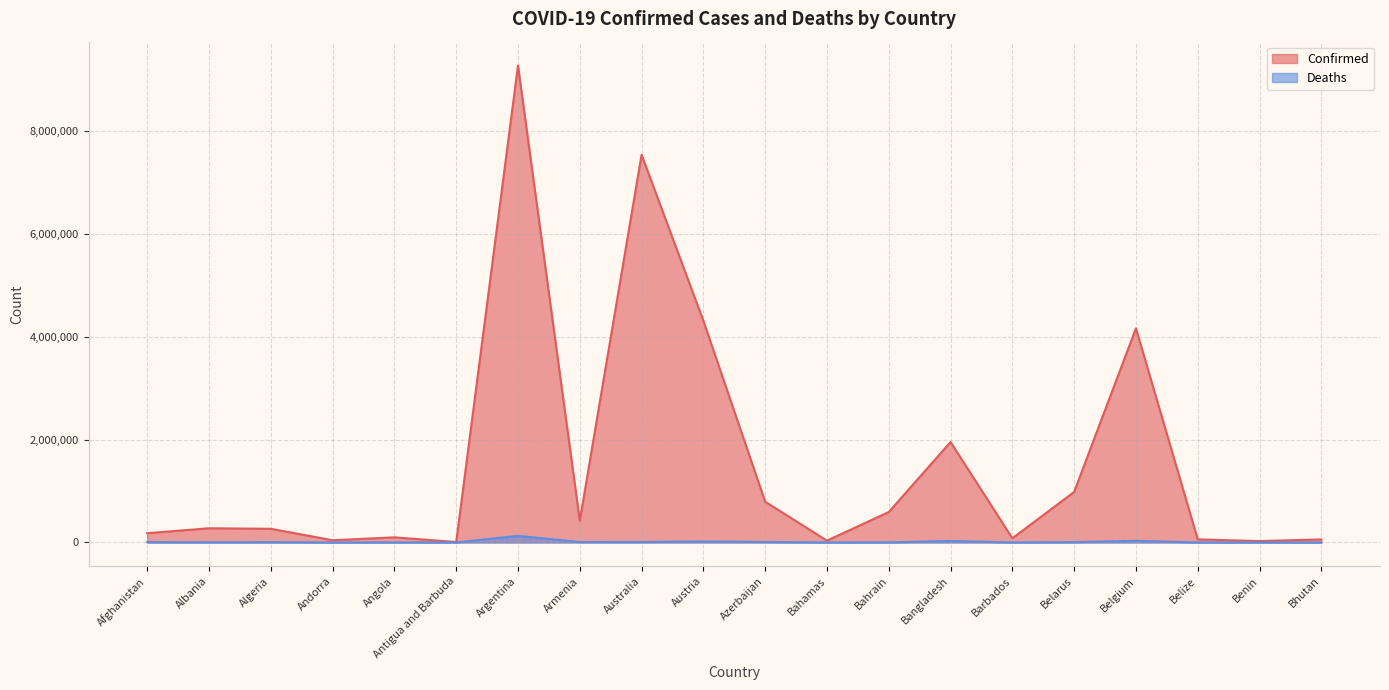

True or false: Deaths has more than 2 points higher than both neighbors.

True